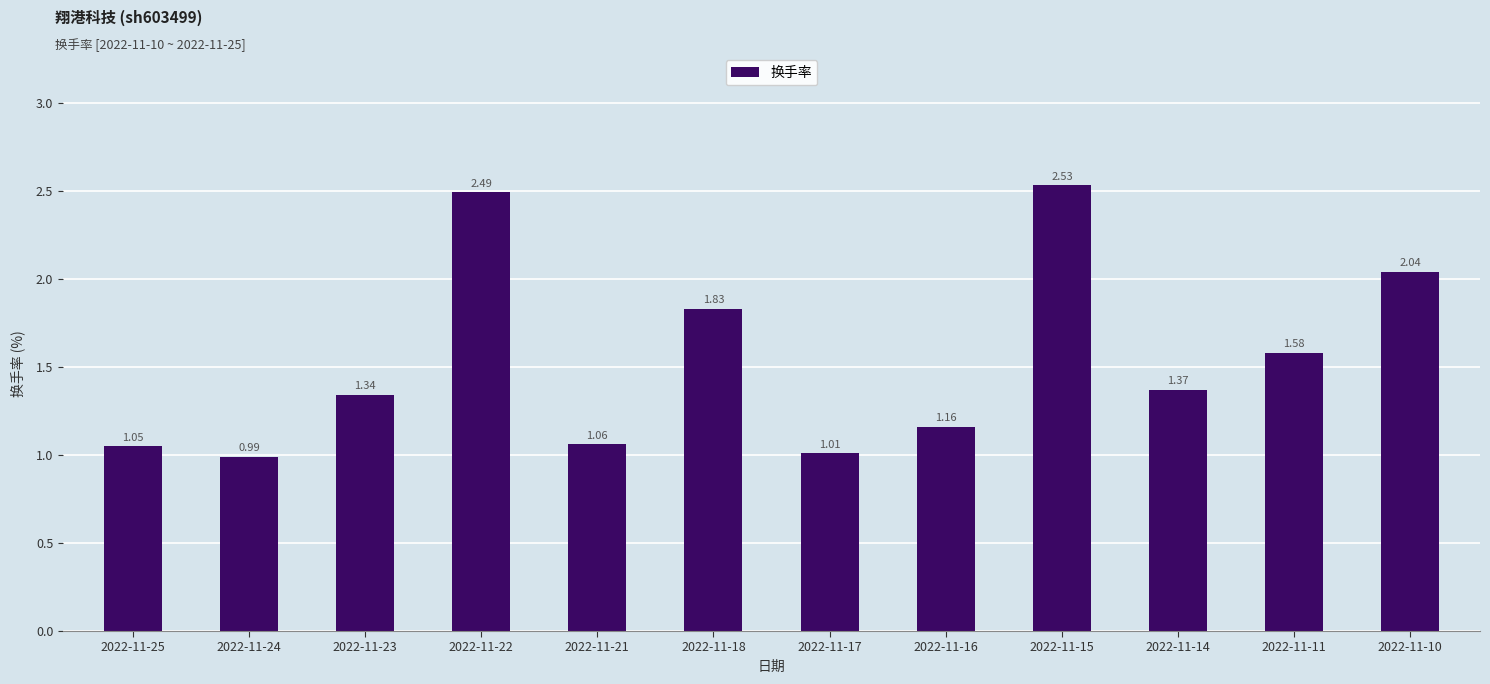

What is the difference between the maximum and second lowest values?

1.5